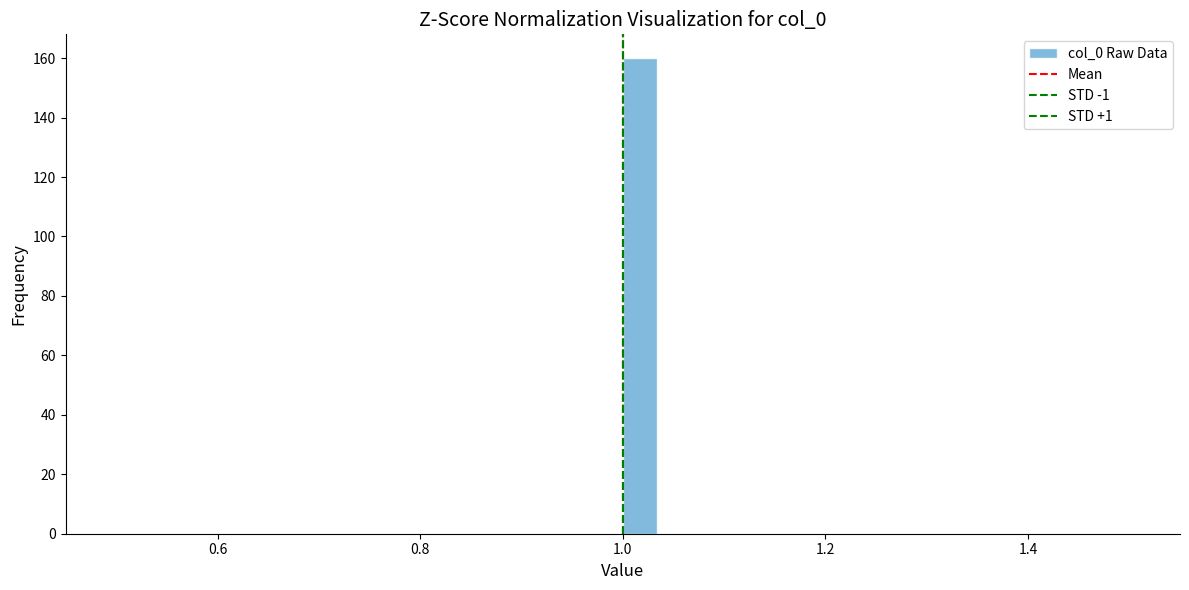

Around what value on the x-axis is the tallest bar? Give the approximate position of its centre, as read against the axis.

1.02